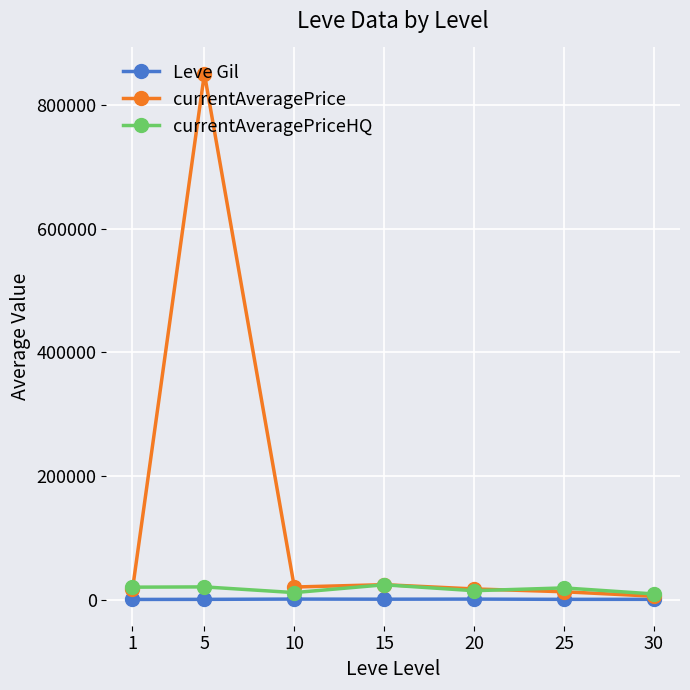

List the series in order of their peak value, highest first.

currentAveragePrice, currentAveragePriceHQ, Leve Gil